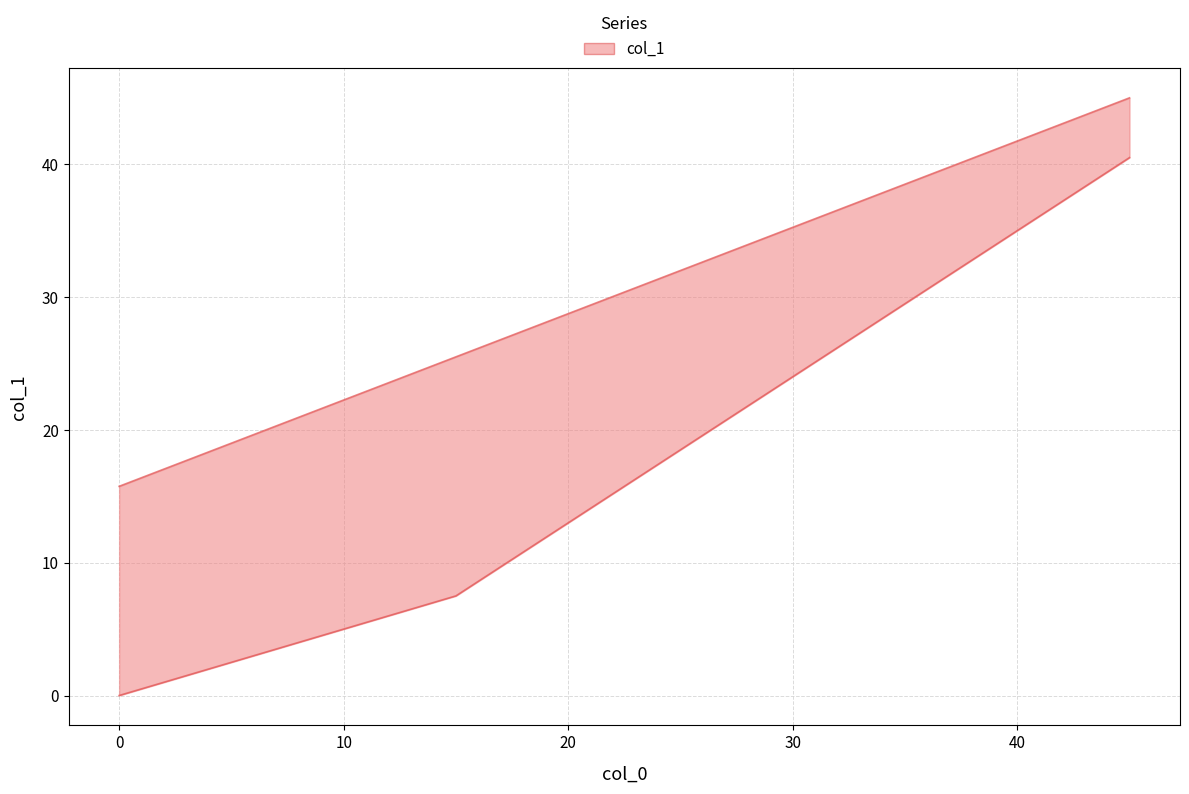

Where does the data first go above 35?

30